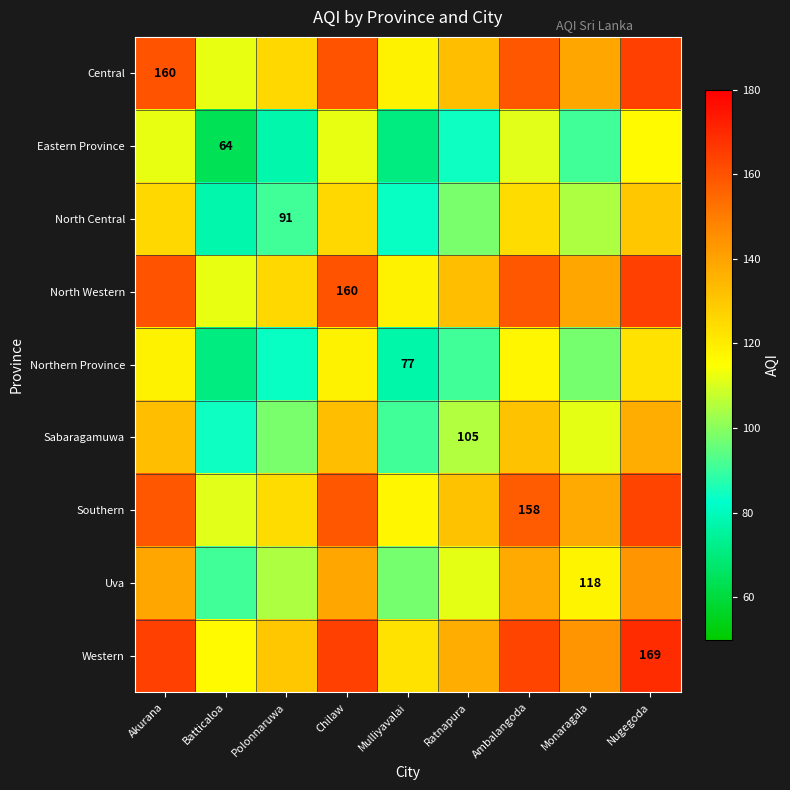

What is the minimum value shown in the chart?

64.0